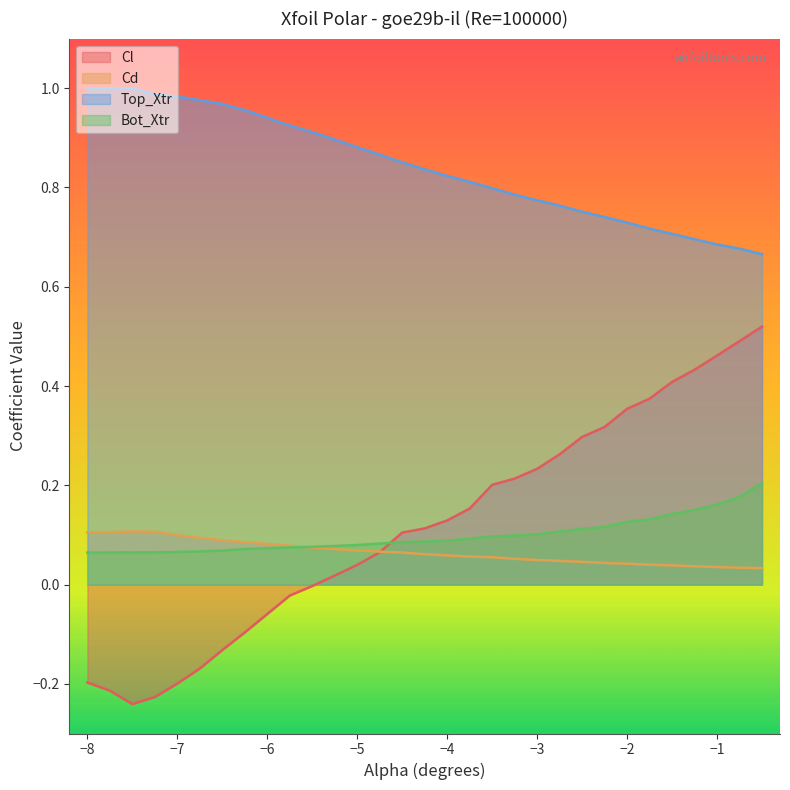

Which series has the widest spread of values?

Cl